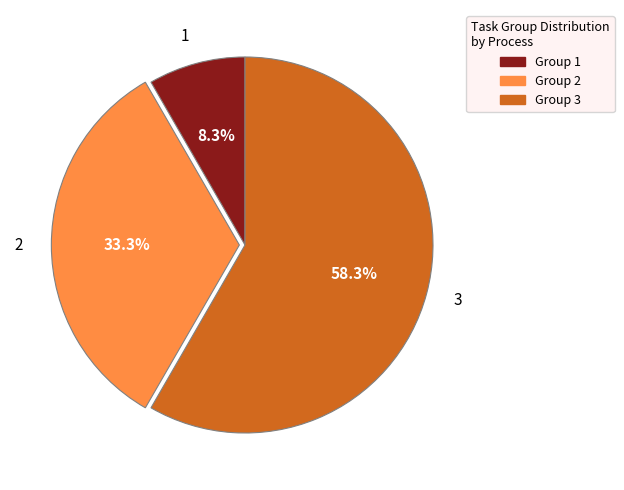

What is the ratio of the value at Group 2 to the value at Group 1?

4.0